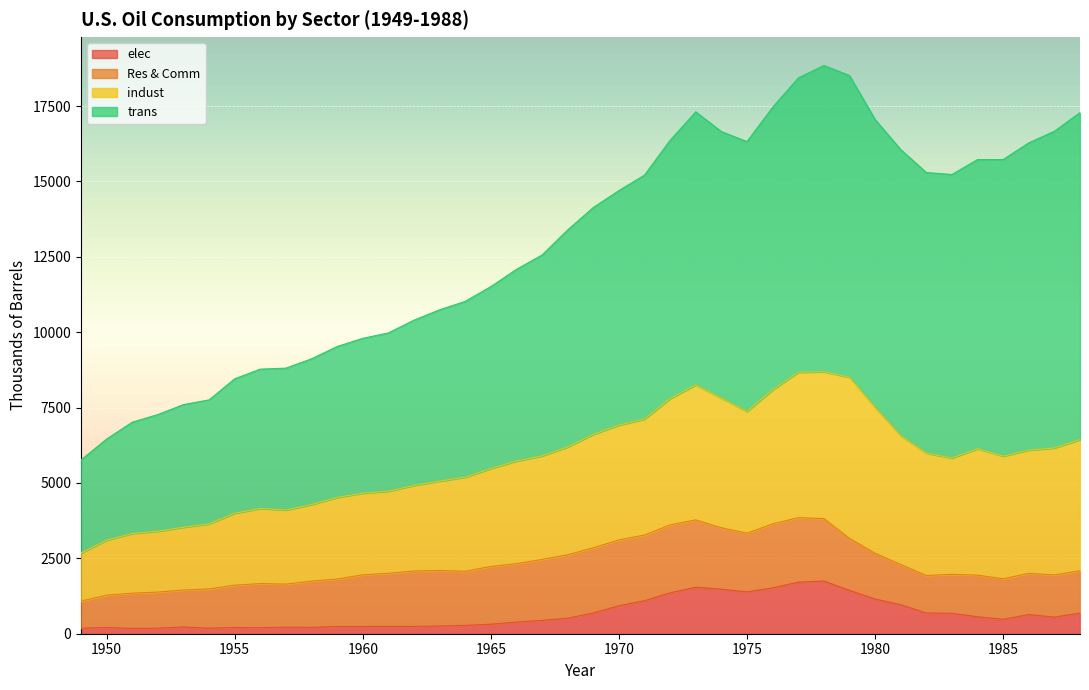

Where is elec nearest to the value 961?

1981